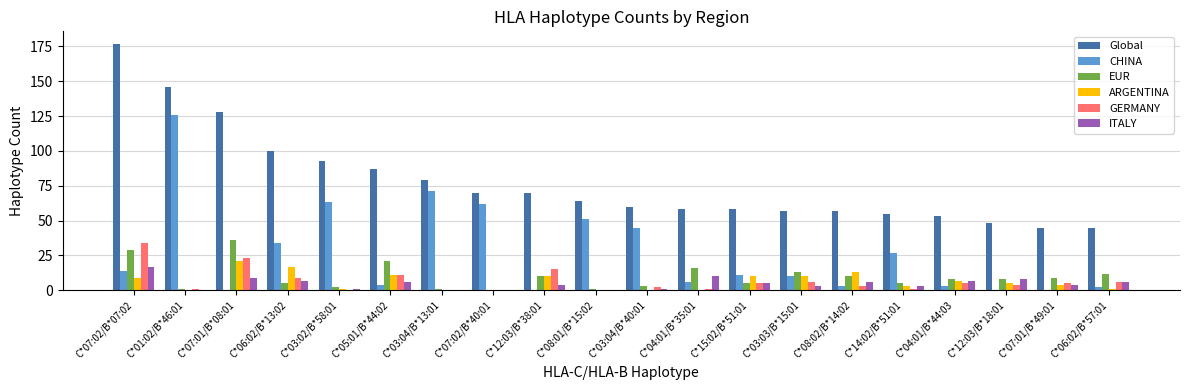

What is the sum of the ITALY values at C*12:03/B*18:01 and C*03:04/B*40:01?

9